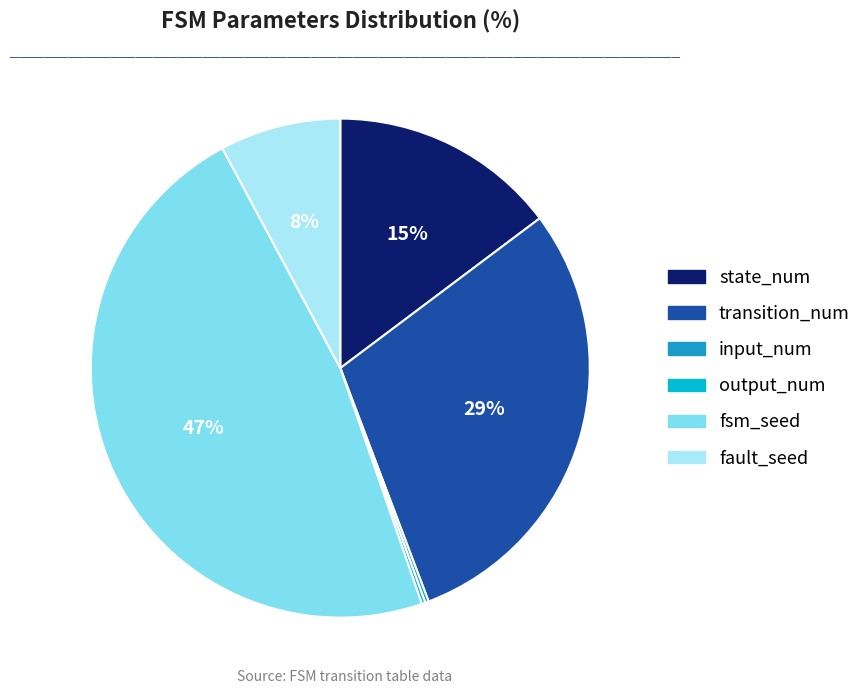

To the nearest percent, what is the average slice percentage?

17%